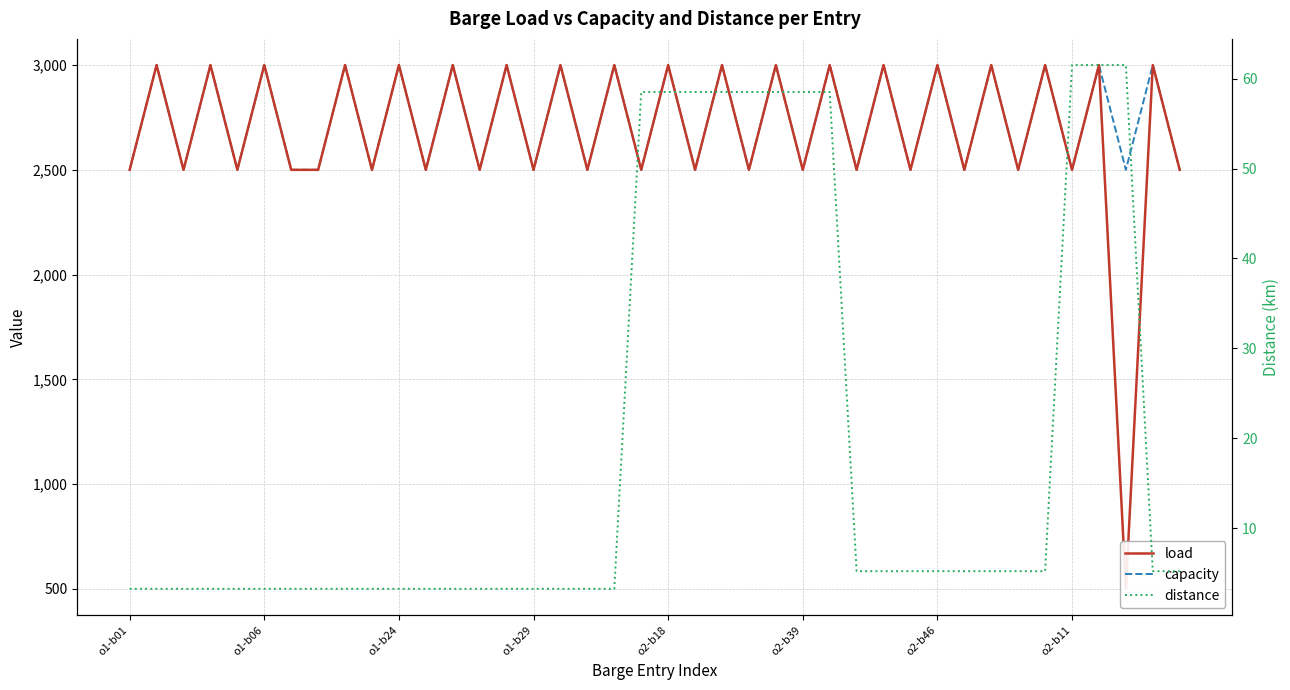

Between o1-b29 and 23, which series saw the biggest shift?

load